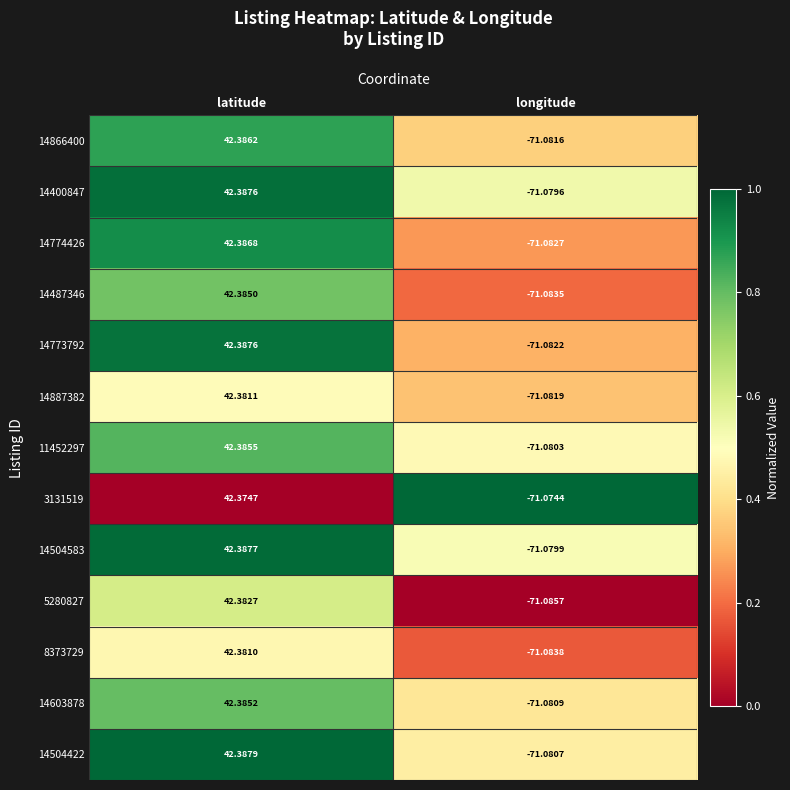

Which series has the widest spread of values?

14773792